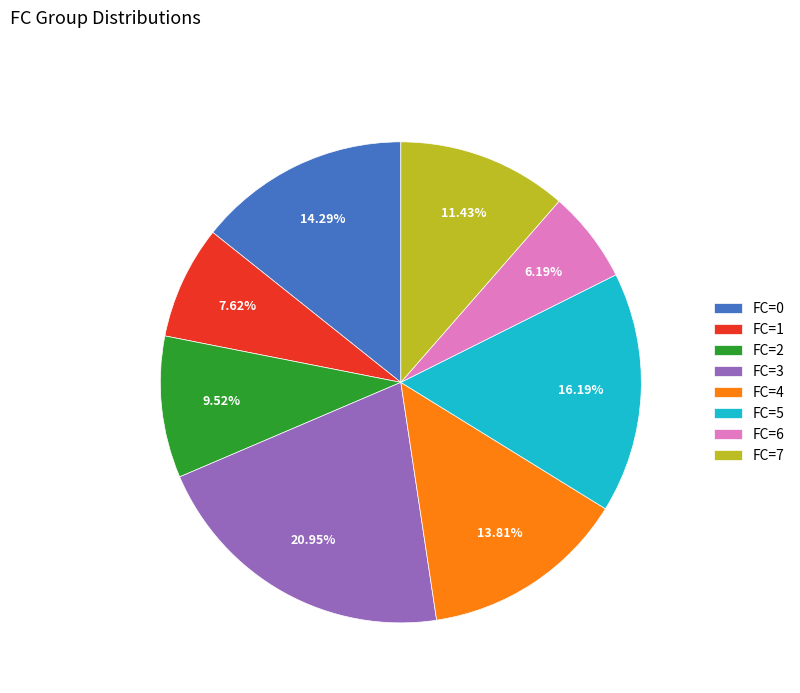

Is FC=5 the majority of the pie?

No